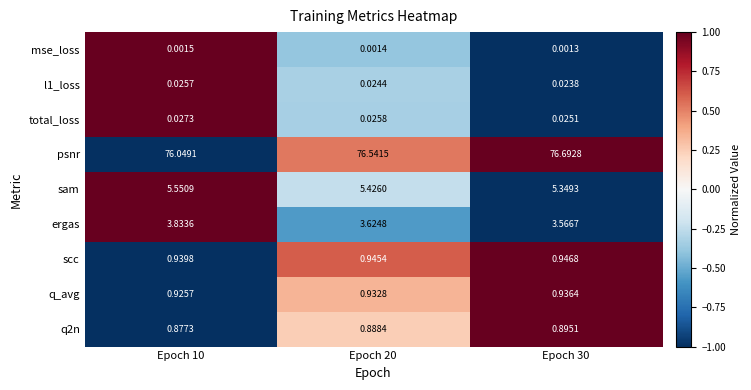

Count the number of categories in the chart.

3